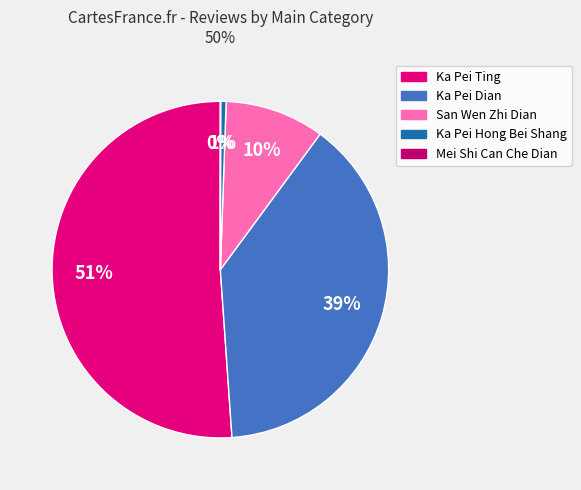

To the nearest percent, what is the average slice percentage?

20%